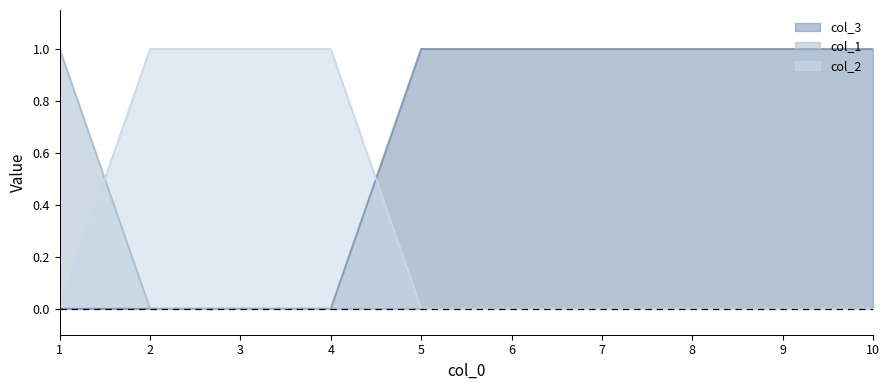

Rank the series at 5 from highest to lowest value.

col_3, col_1, col_2